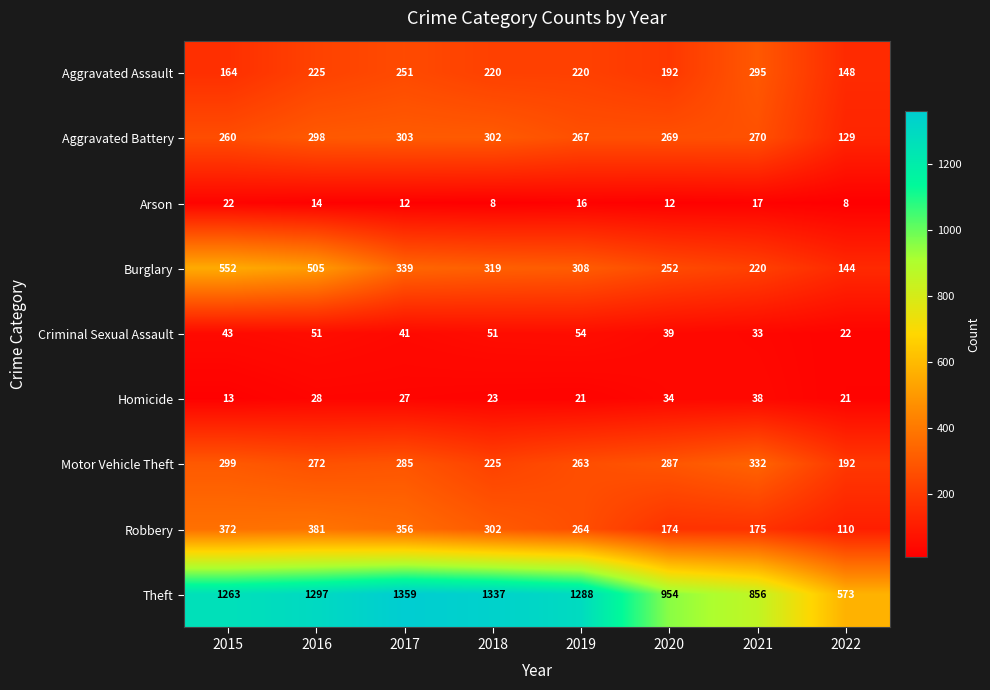

The Arson series shows 35 at 2015. True or false?

False